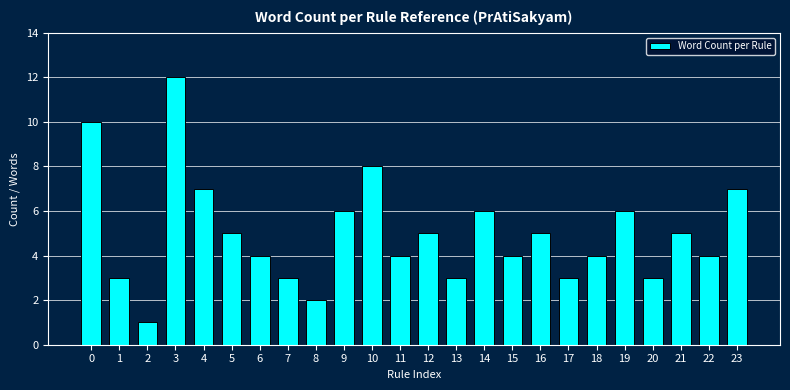

Reading left to right, what are all the values shown in this chart?

10	3	1	12	7	5	4	3	2	6	8	4	5	3	6	4	5	3	4	6	3	5	4	7